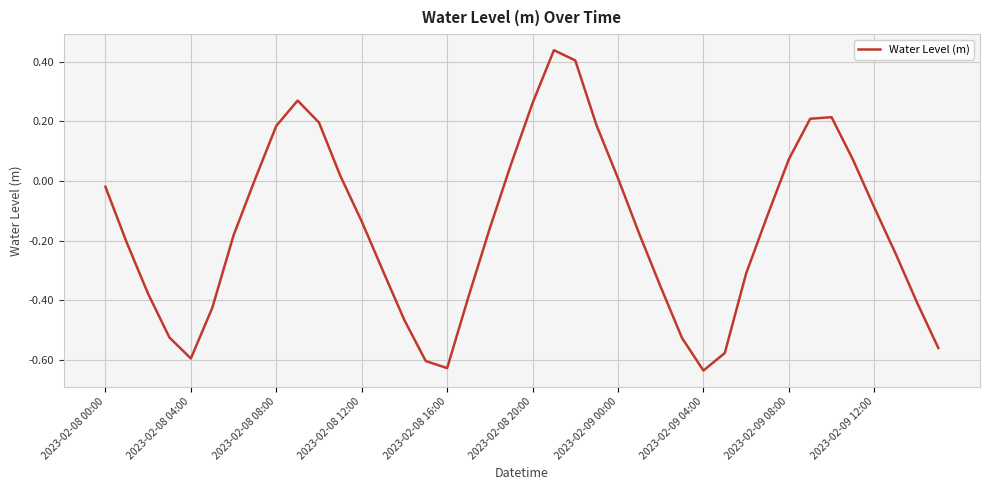

What is the difference between the maximum and minimum values?

1.1